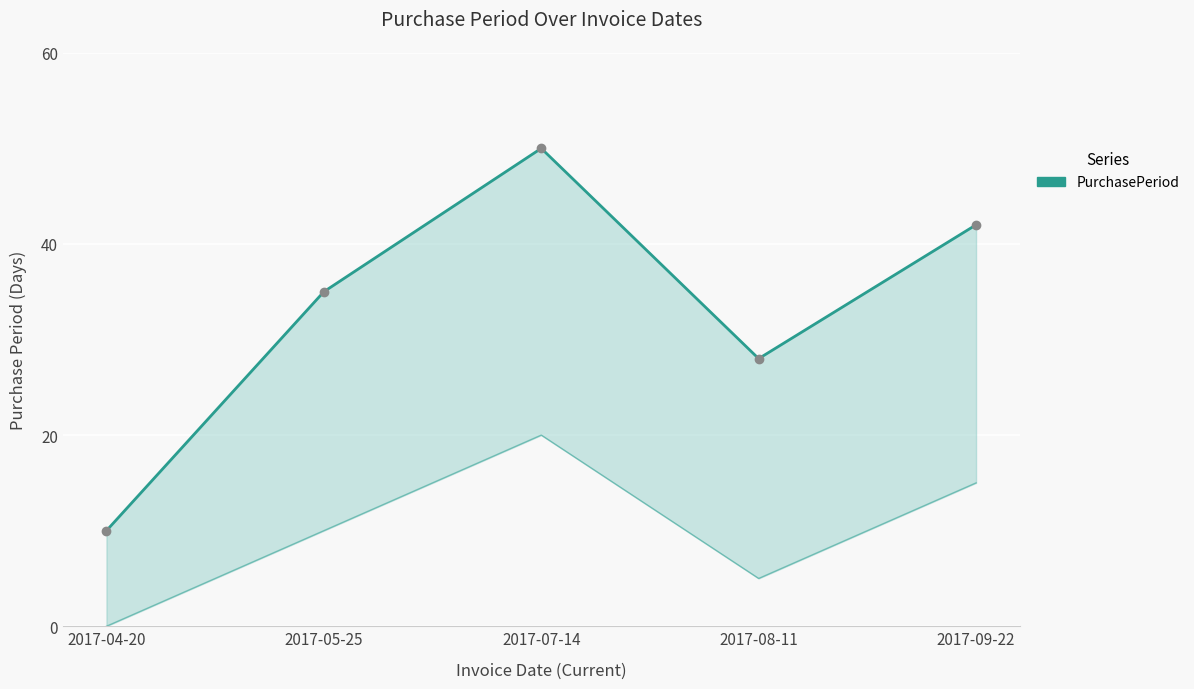

What is the label of the 4th point from the left?

2017-08-11